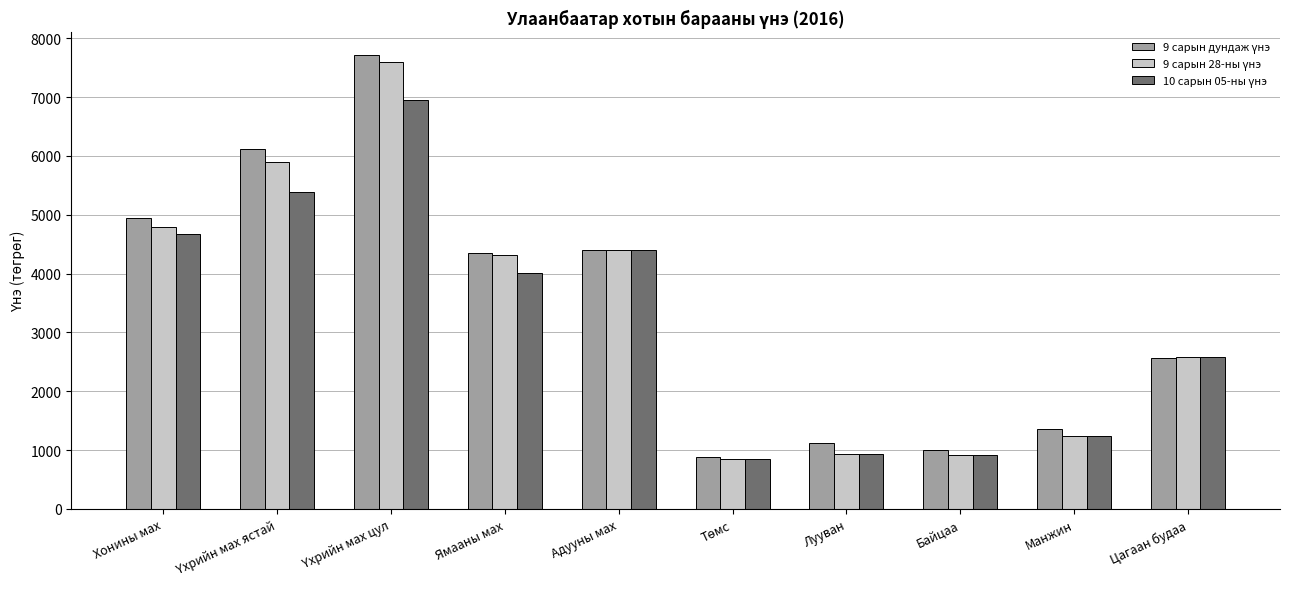

What is the total value across all series at Адууны мах?

13215.0